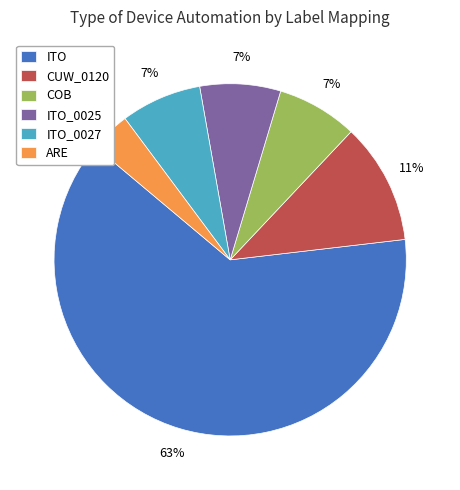

Is there any slice that represents more than half of the pie?

Yes